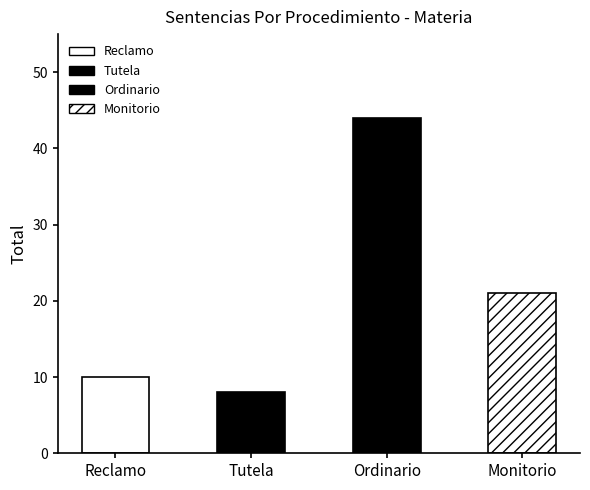

What is the maximum value shown in the chart?

44